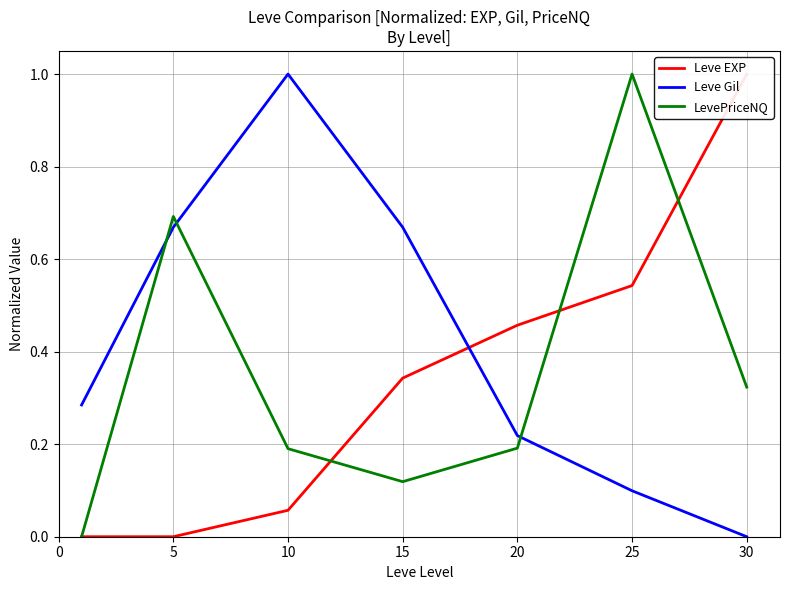

True or false: Leve Gil has a value of 0.7 at 15.

True